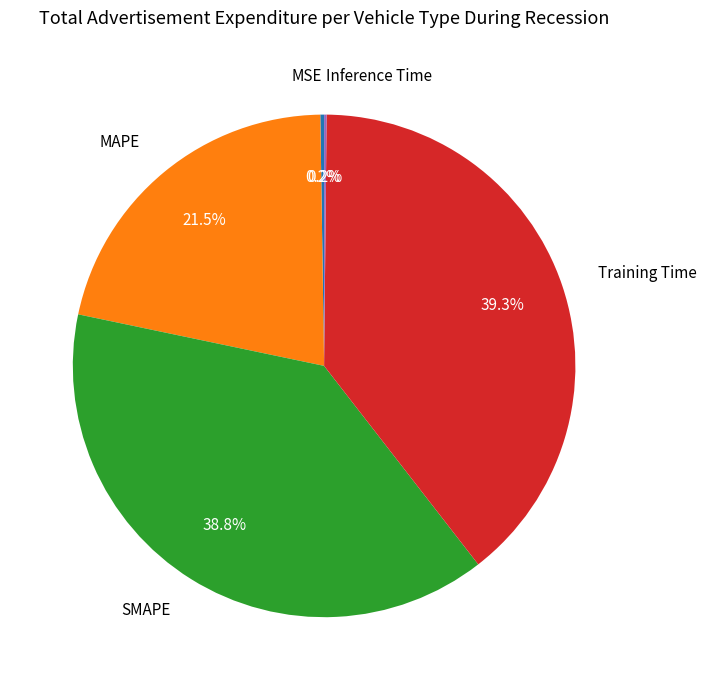

What is the ratio of the value at MAPE to the value at SMAPE?

0.6